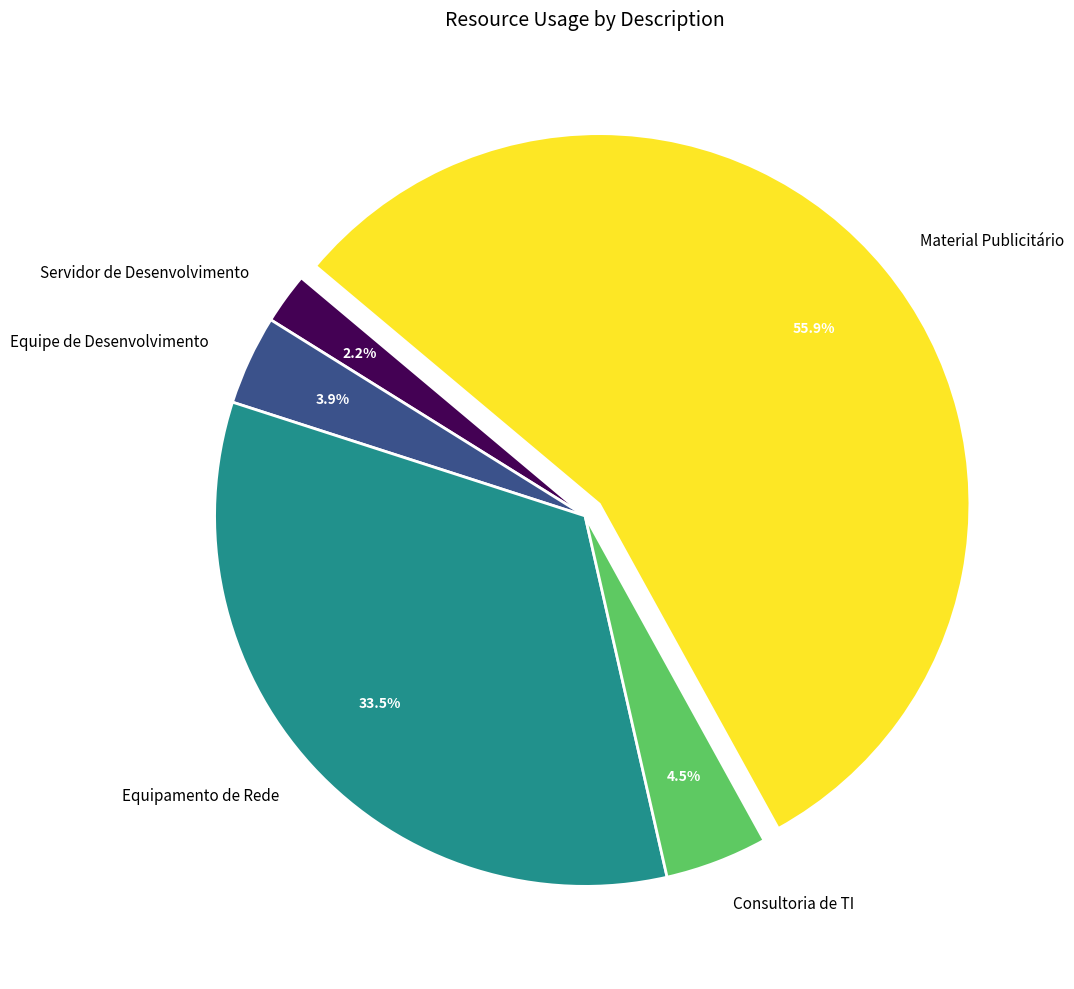

How many slices are in this pie chart?

5